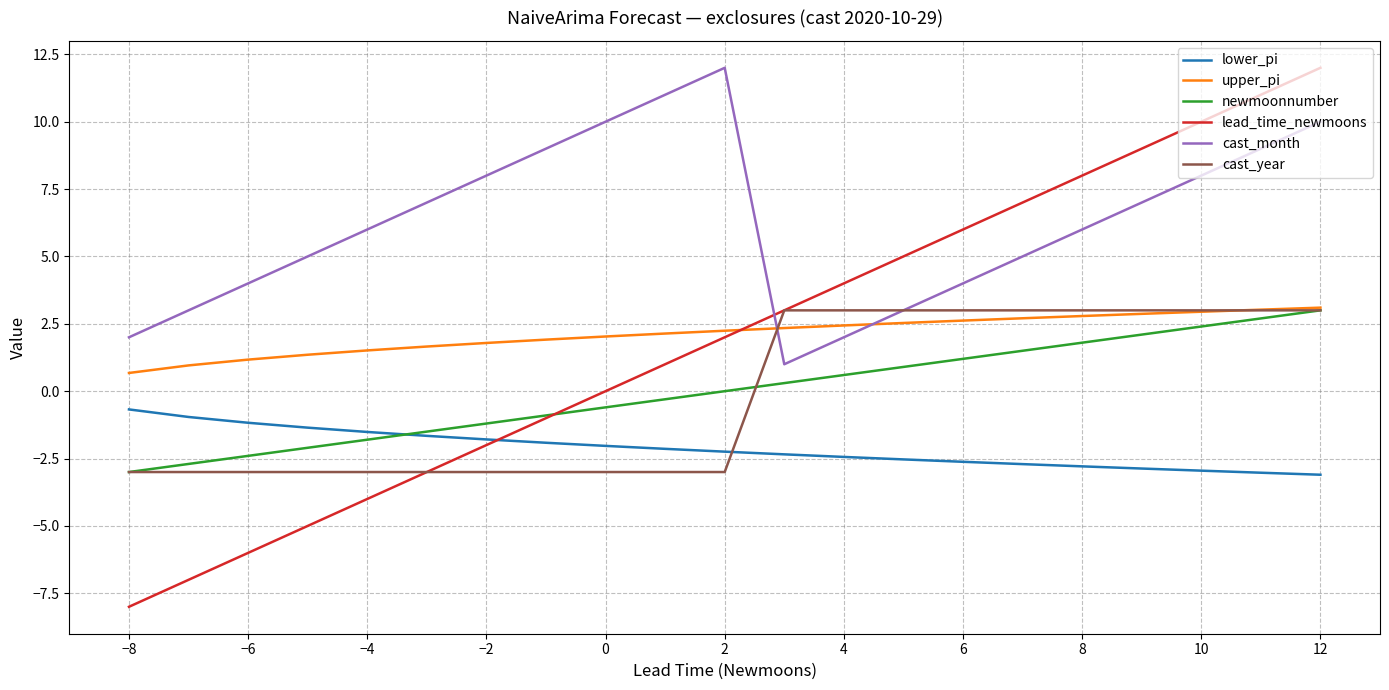

Which series has the largest range (max minus min)?

lead_time_newmoons